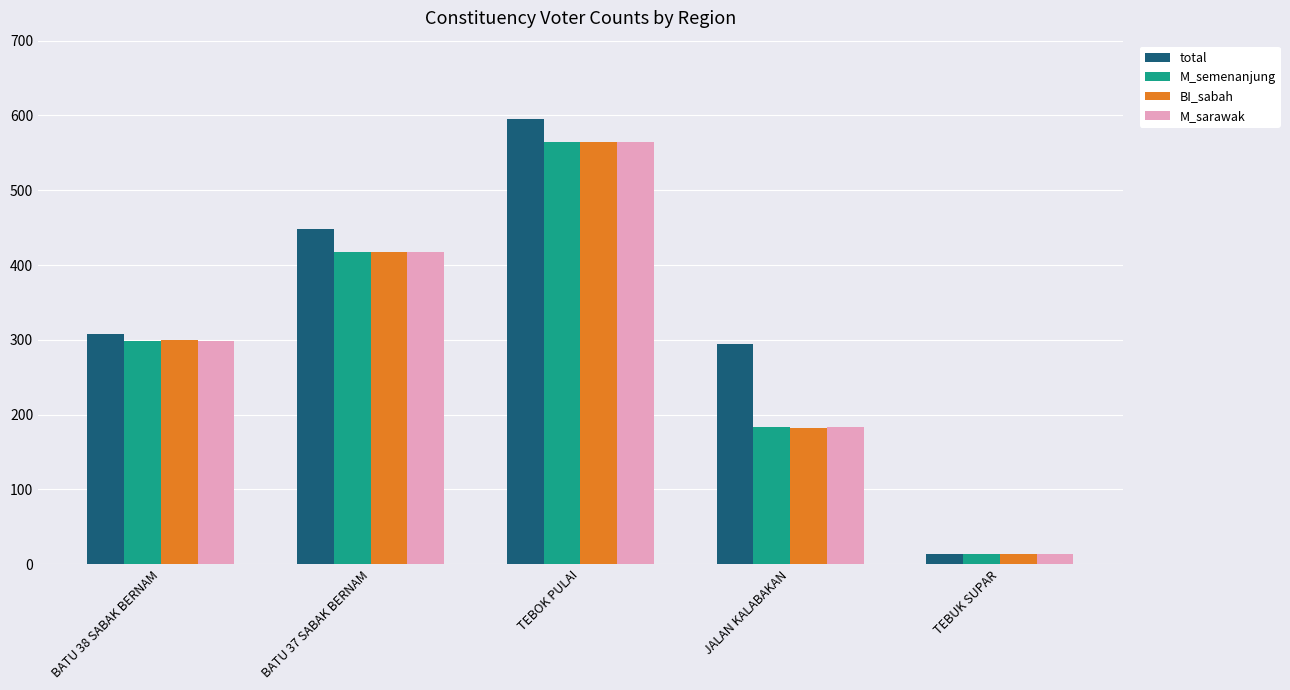

At which label is M_sarawak closest to 289?

BATU 38 SABAK BERNAM